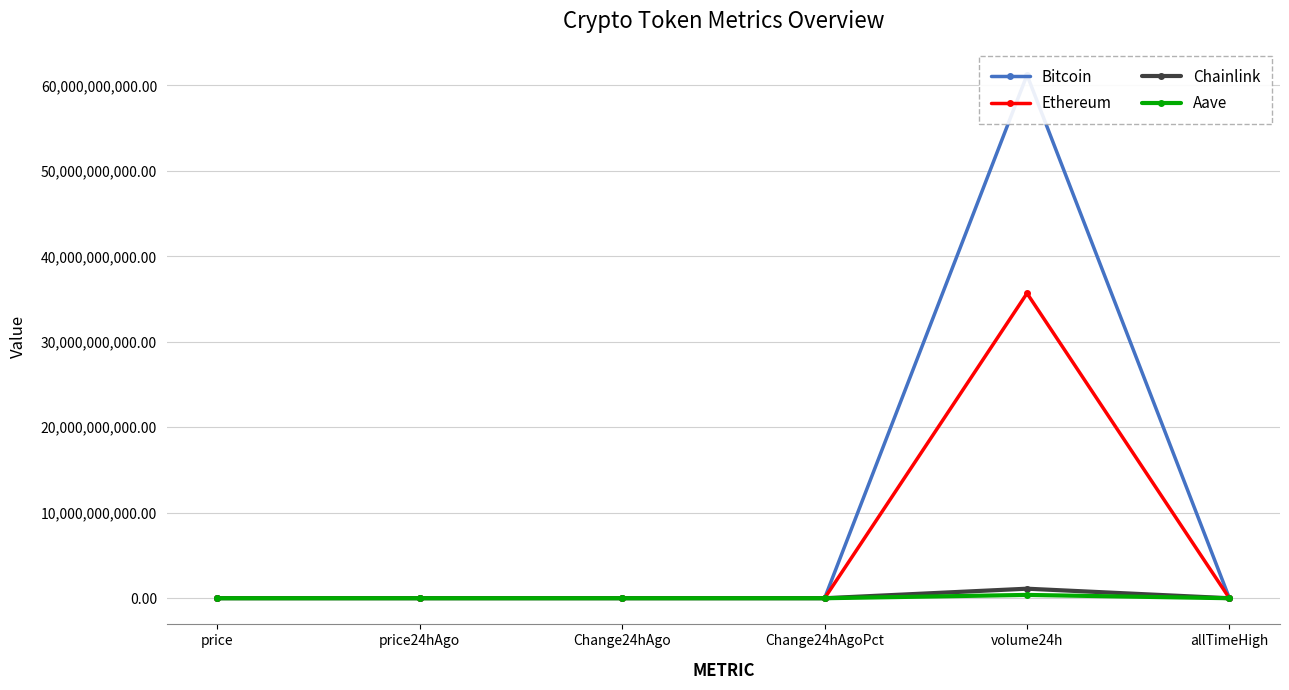

How many values in the Ethereum series are below 4049?

3